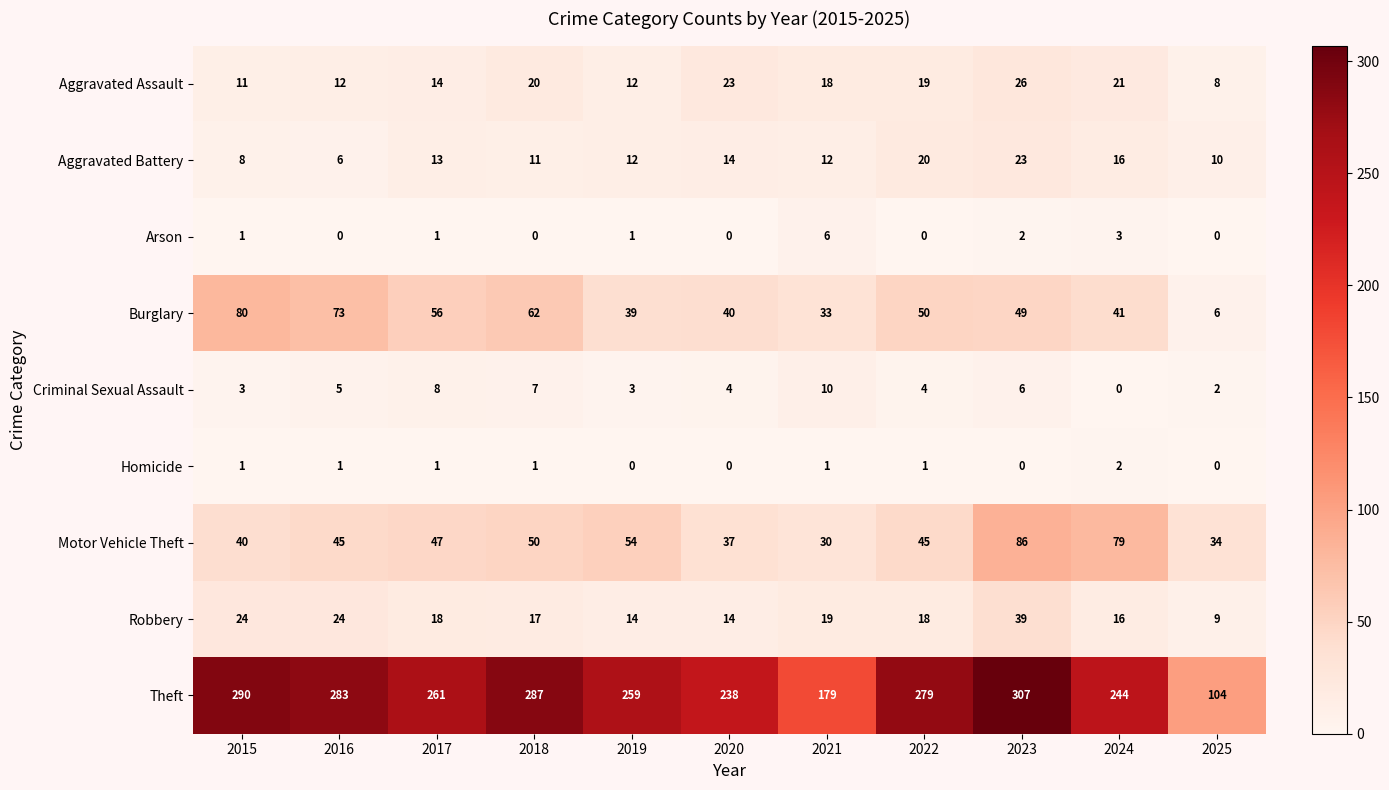

What is the difference between the highest and lowest values at 2021?

178